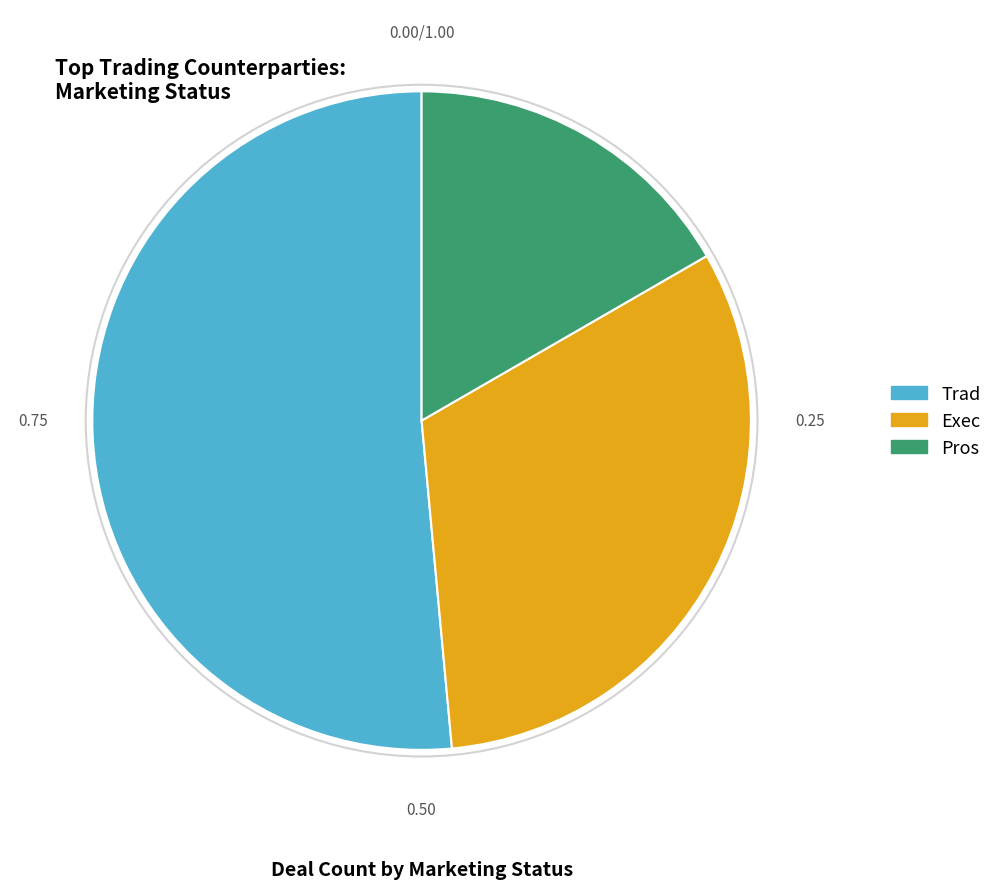

Which category has the biggest portion of the pie?

Trad